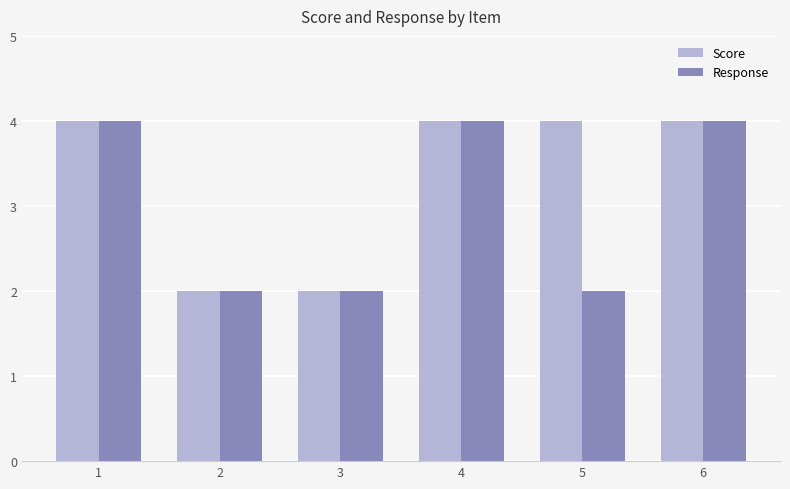

What value does the Score series have at 5?

4